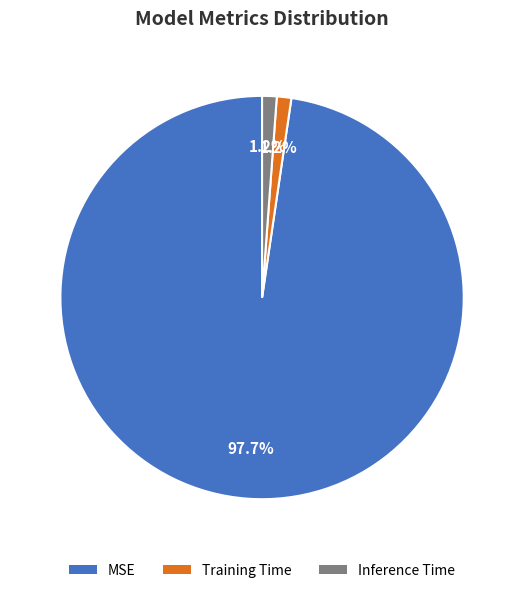

Which category has the biggest portion of the pie?

MSE